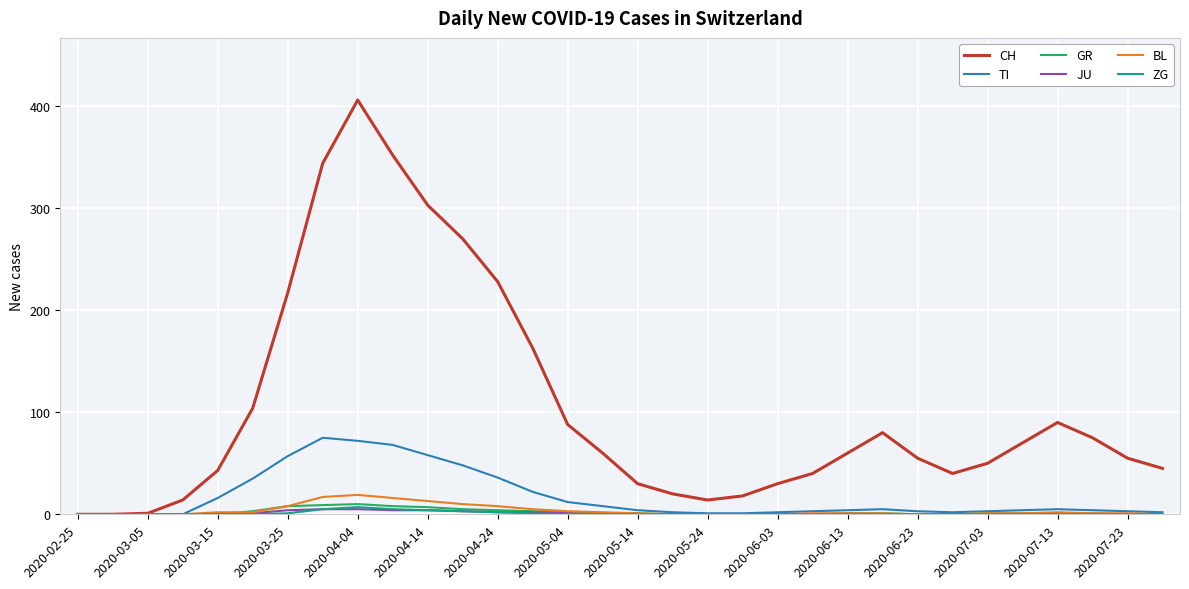

Which series has the largest total across all categories?

CH